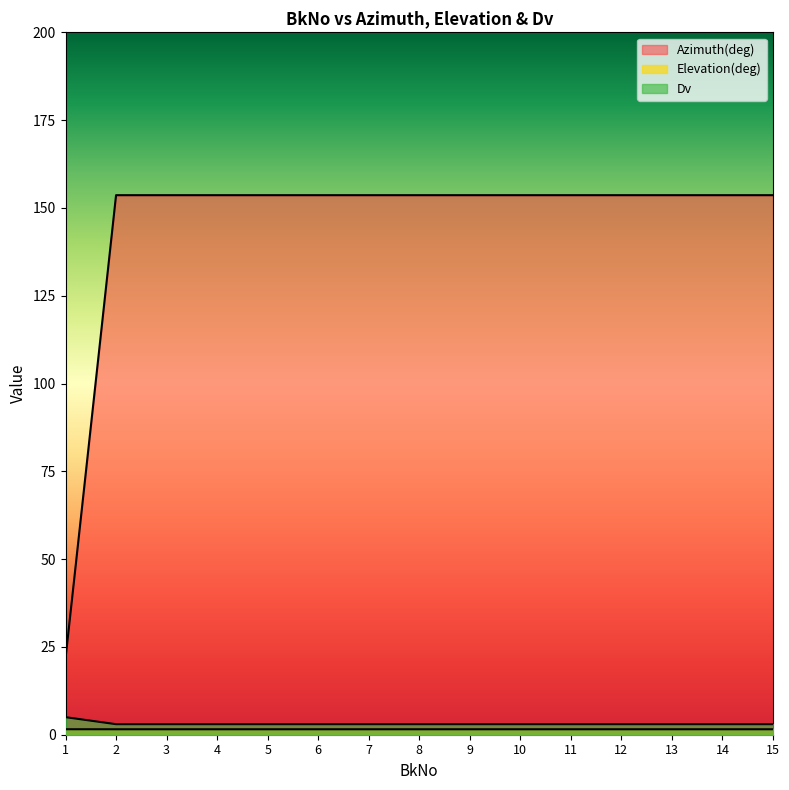

What is the difference between the highest and lowest values at 2?

152.1